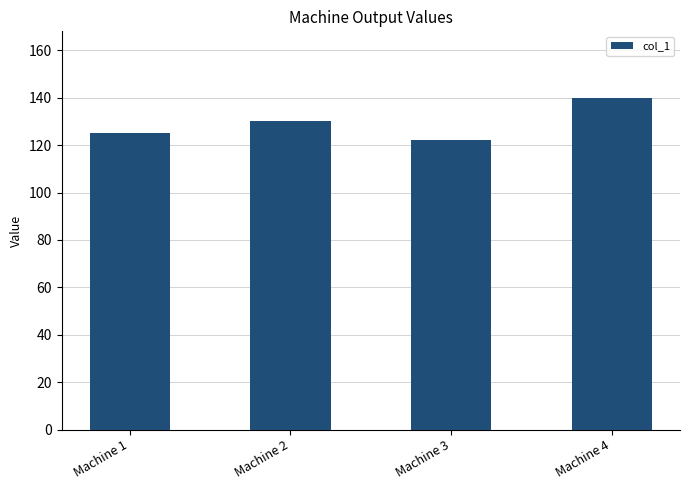

What is the difference between the maximum and minimum values?

18